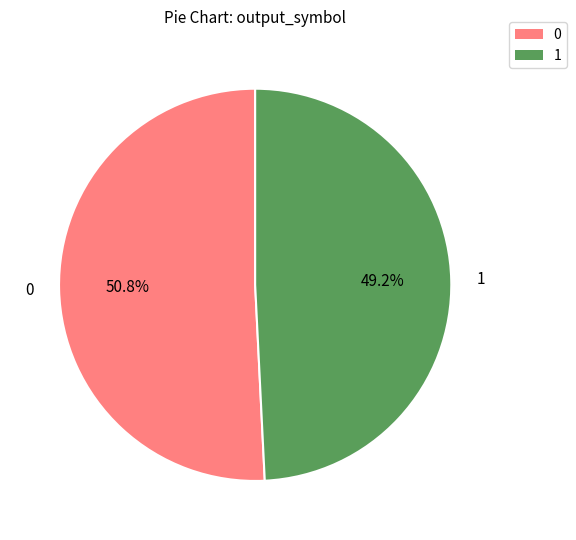

Is there any slice that represents more than half of the pie?

Yes